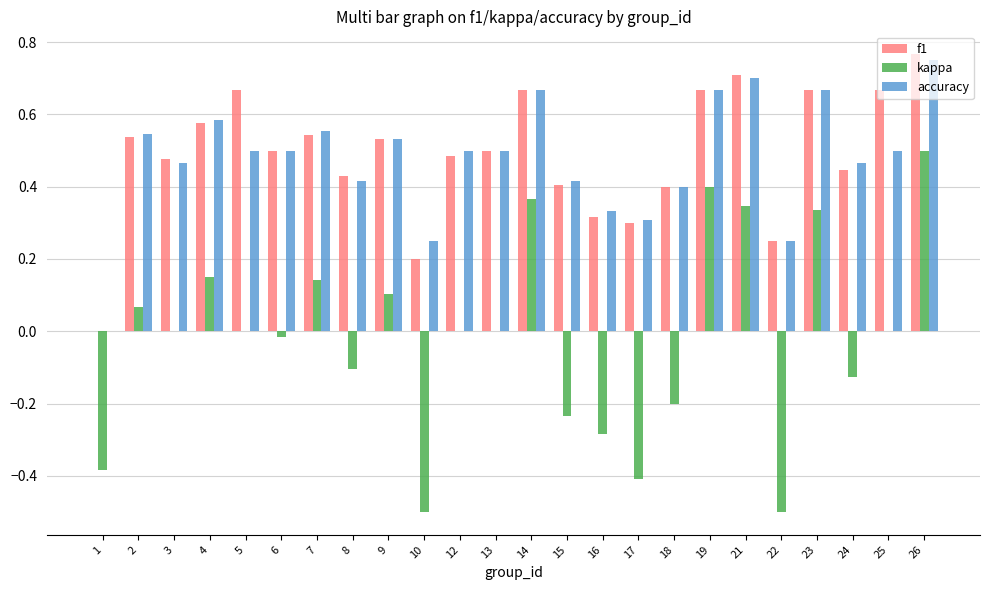

Where does the kappa series first go above 0?

2